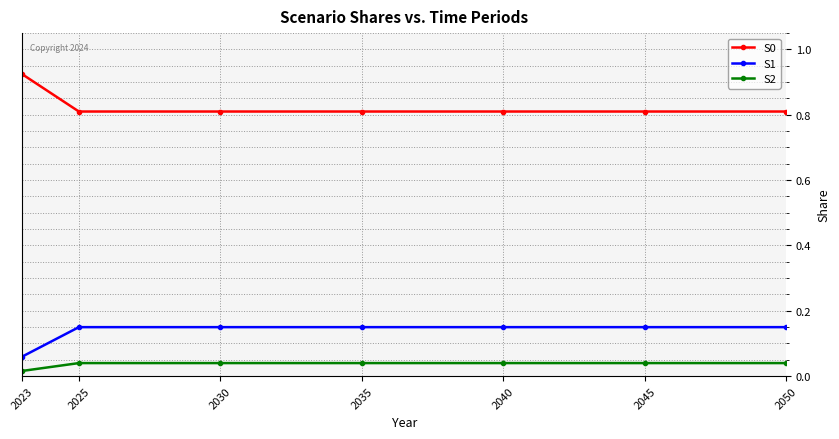

The S1 series shows 0.2 at 2030. True or false?

False